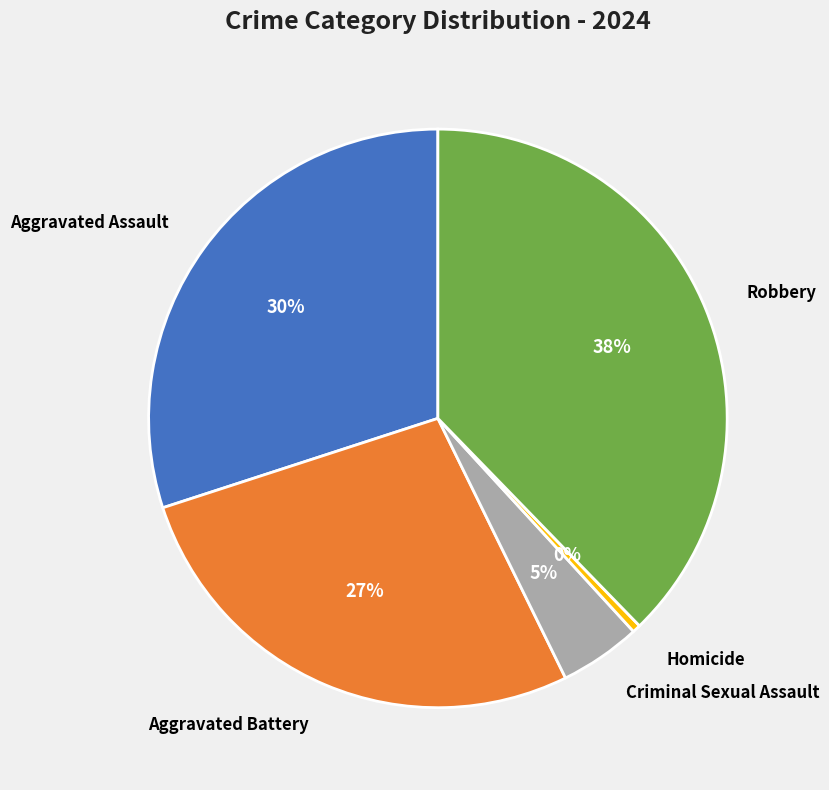

To the nearest percent, what is the combined percentage of Aggravated Assault and Homicide?

30%